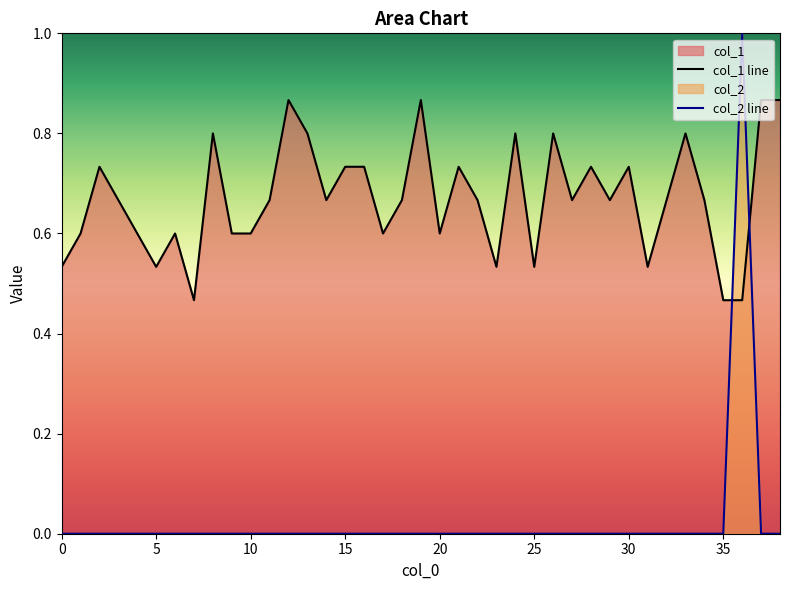

How many intersections are there between col_2 line and col_1 line?

2